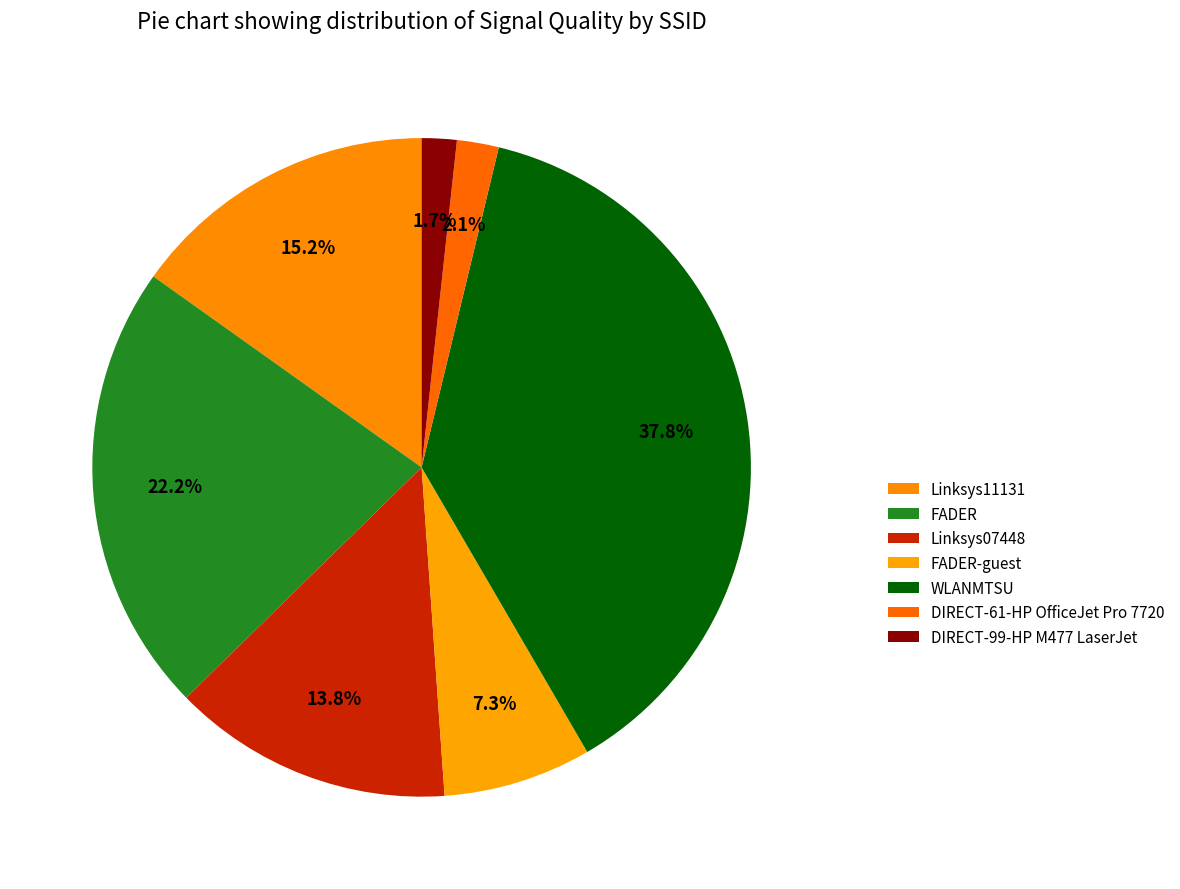

How many slices are in this pie chart?

7